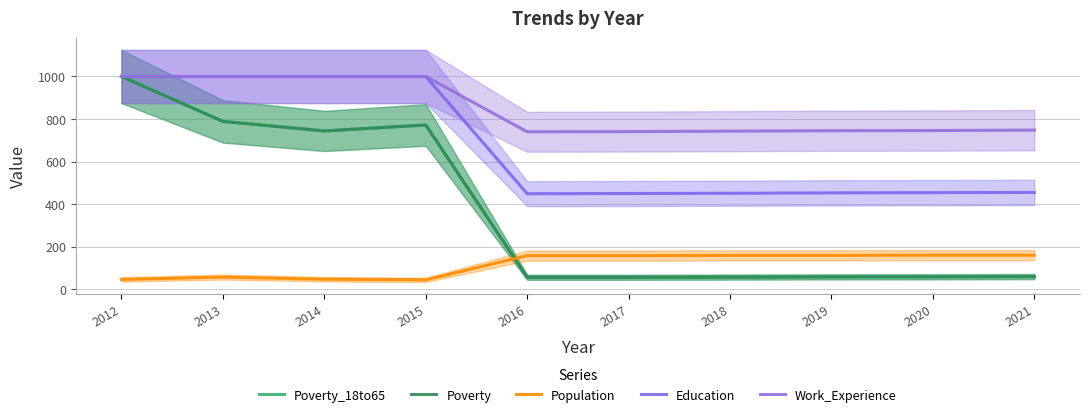

Does the chart display data point markers on the line(s)?

No